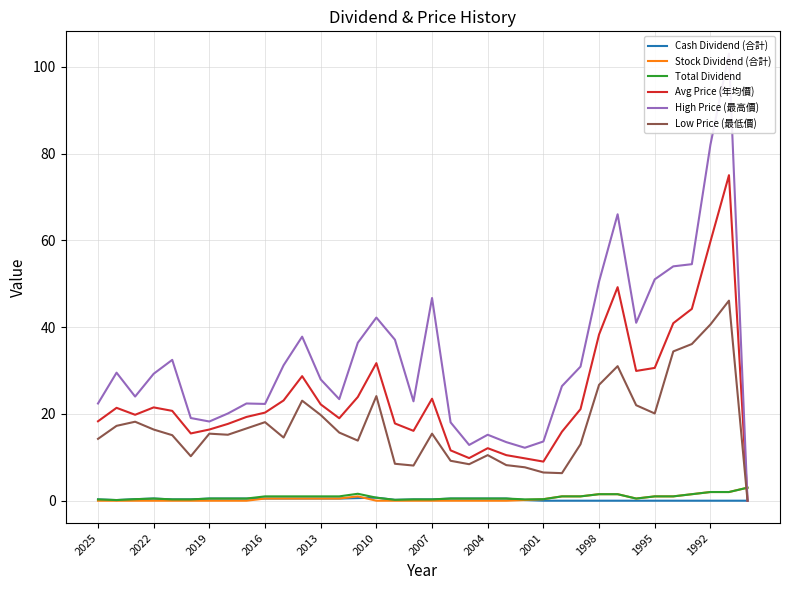

How many categories are shown in the chart?

36